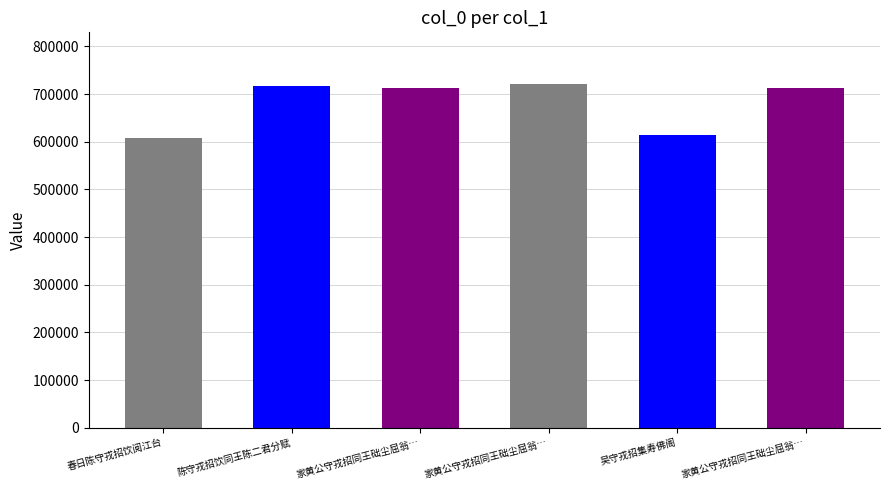

True or false: the data shows 1106784 at 陈守戎招饮同王陈二君分赋.

False